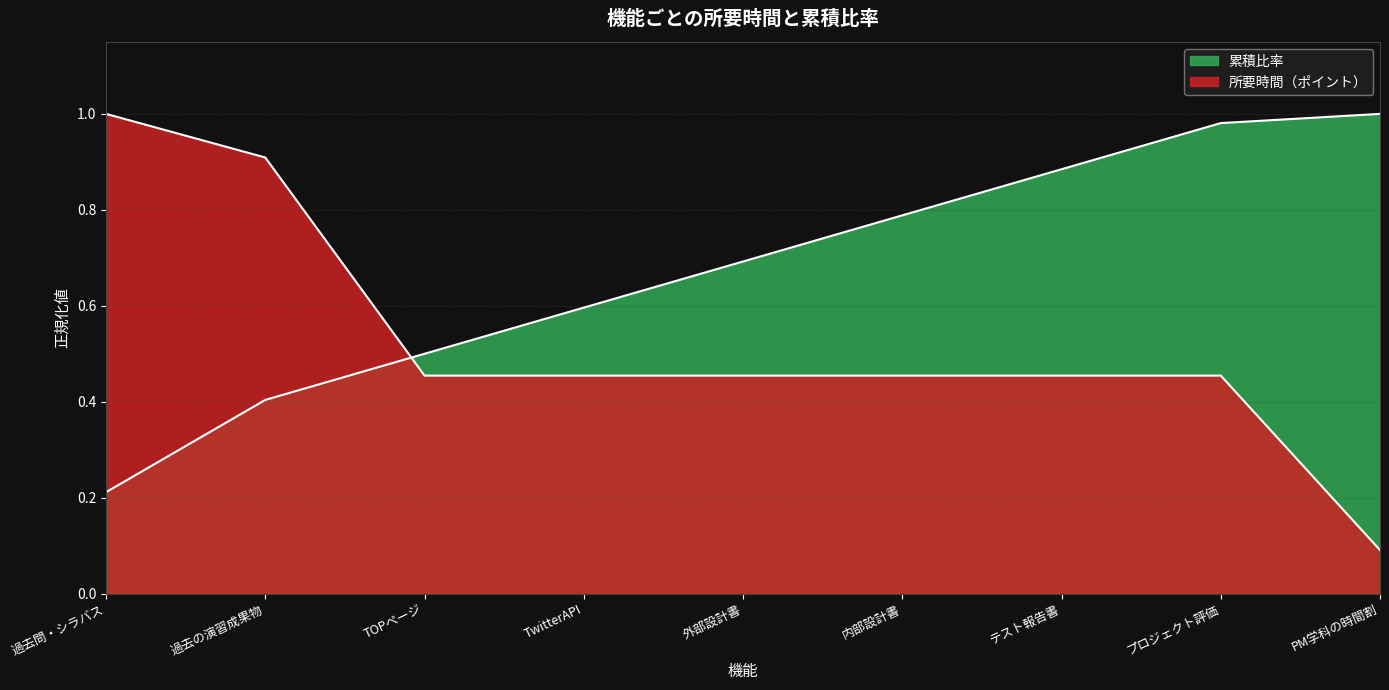

What is the value of the 所要時間（ポイント） point at the 7th from the left?

0.5